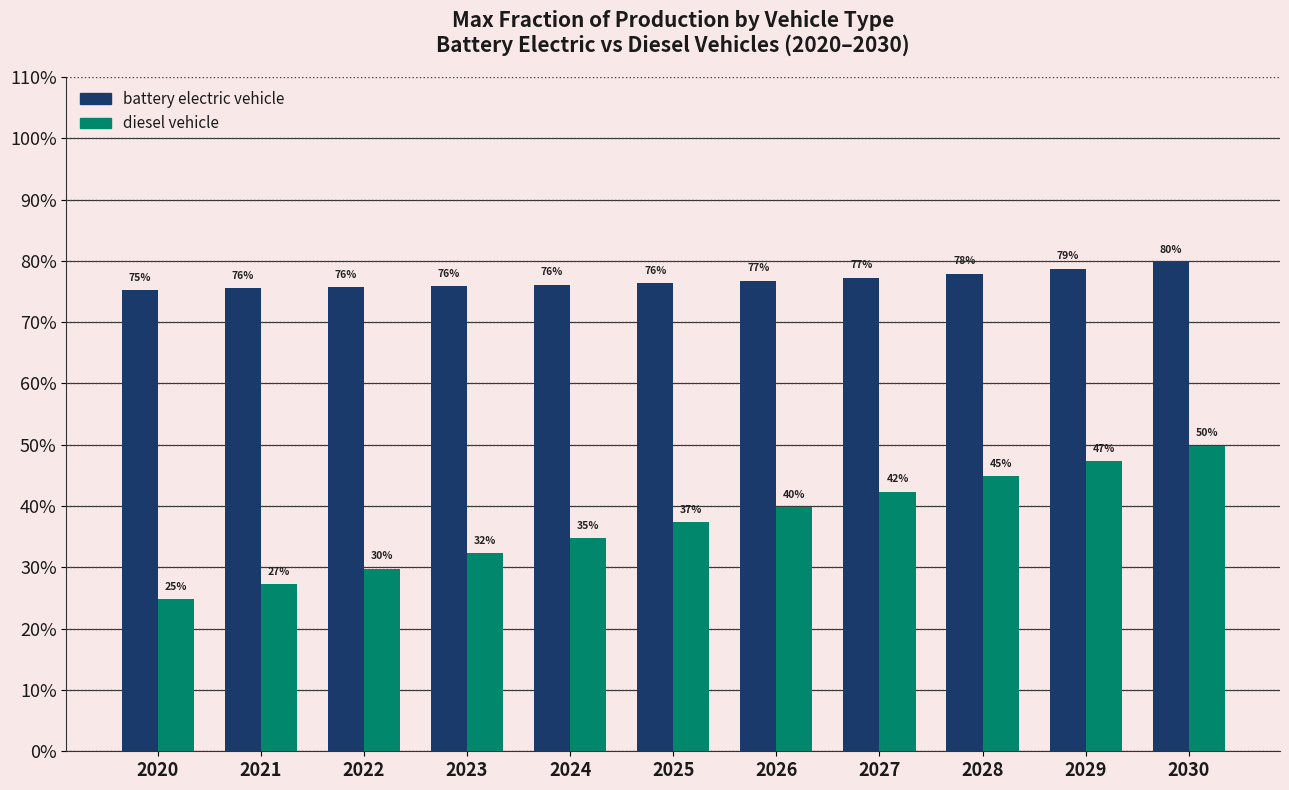

The battery electric vehicle series shows 0.3 at 2021. True or false?

False